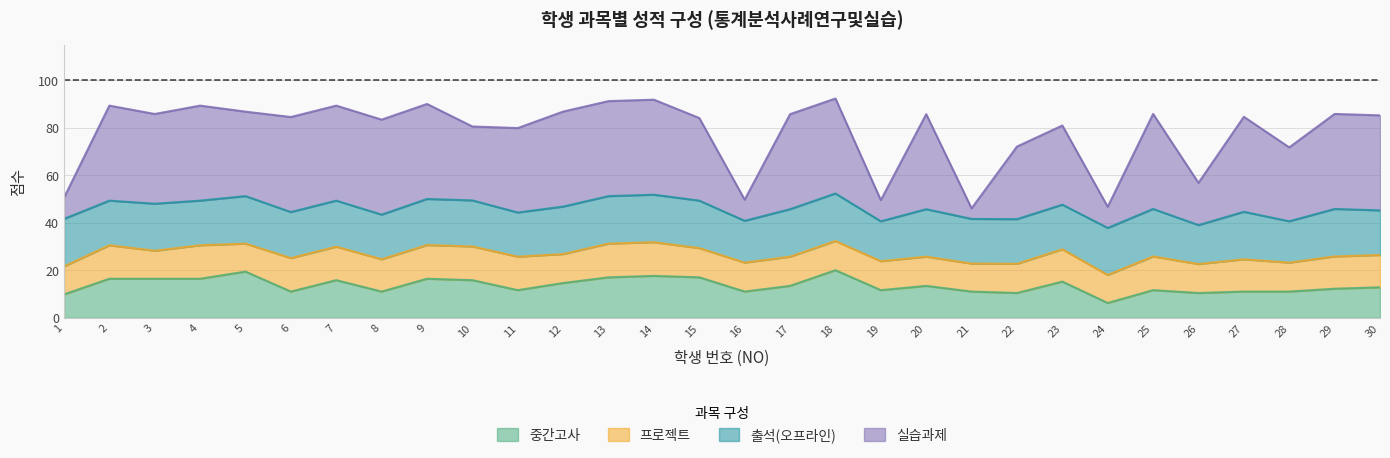

What are all the series names shown in the legend?

중간고사, 프로젝트, 출석(오프라인), 실습과제